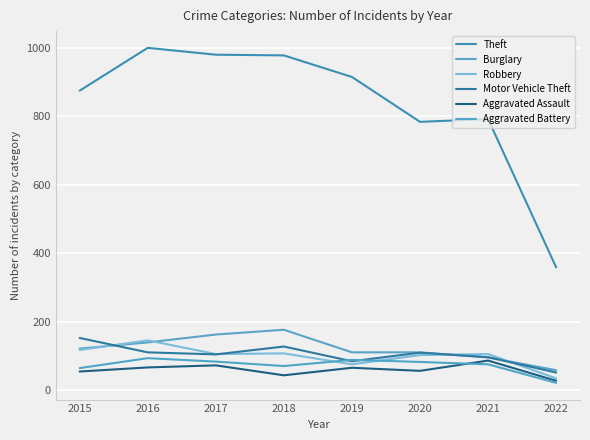

Which category has the highest value across all series?

2016